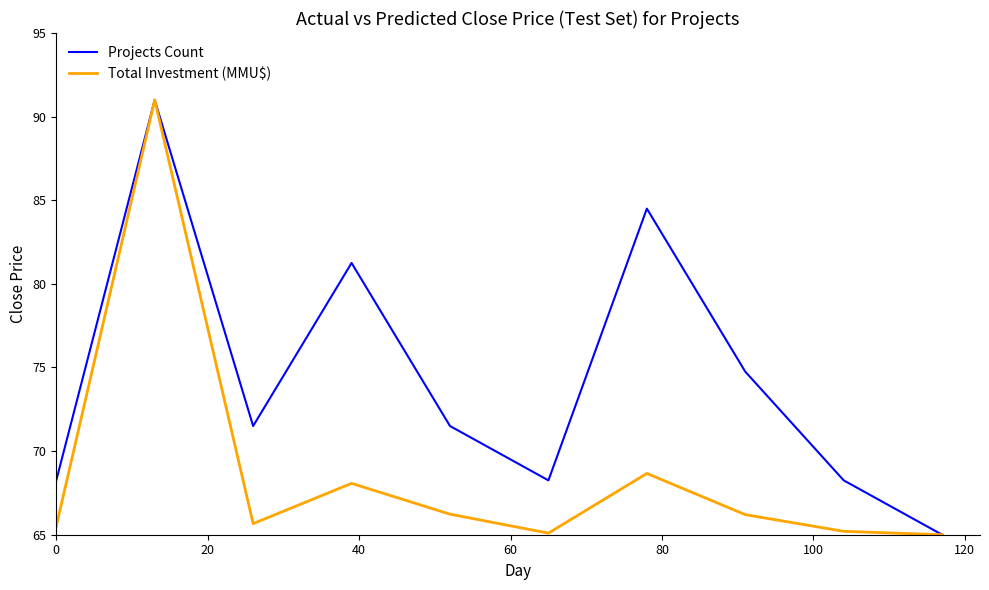

What is the greatest value displayed?

91.0